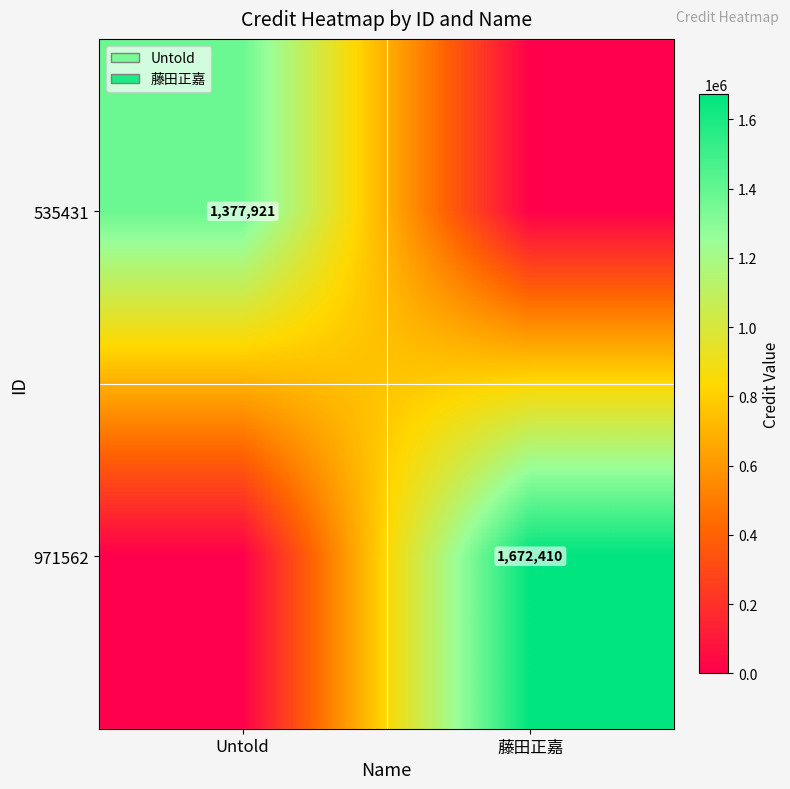

The value of 971562 at 藤田正嘉 is 1672410. True or false?

True